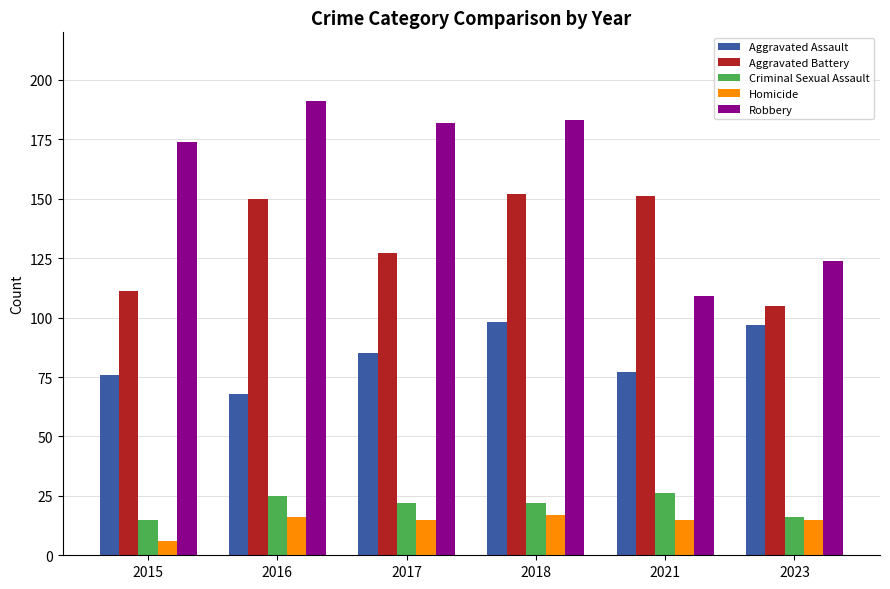

Between 2016 and 2023, which series saw the biggest shift?

Robbery